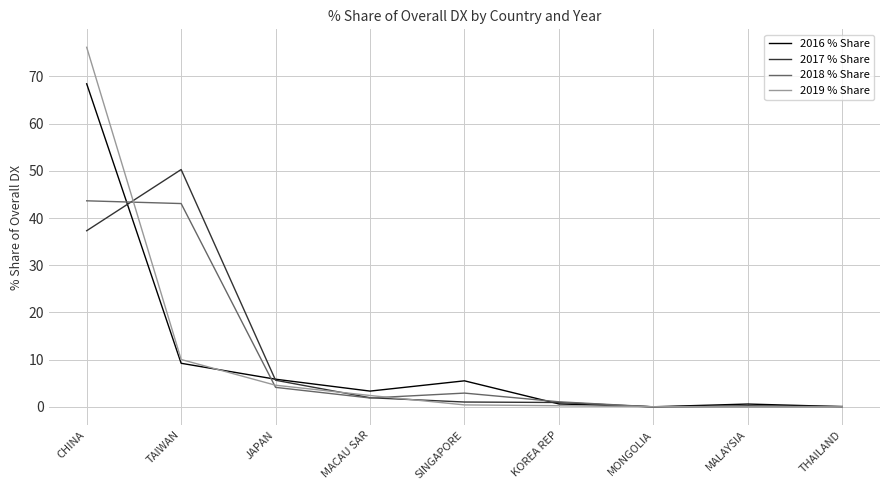

What position from the right is TAIWAN?

8